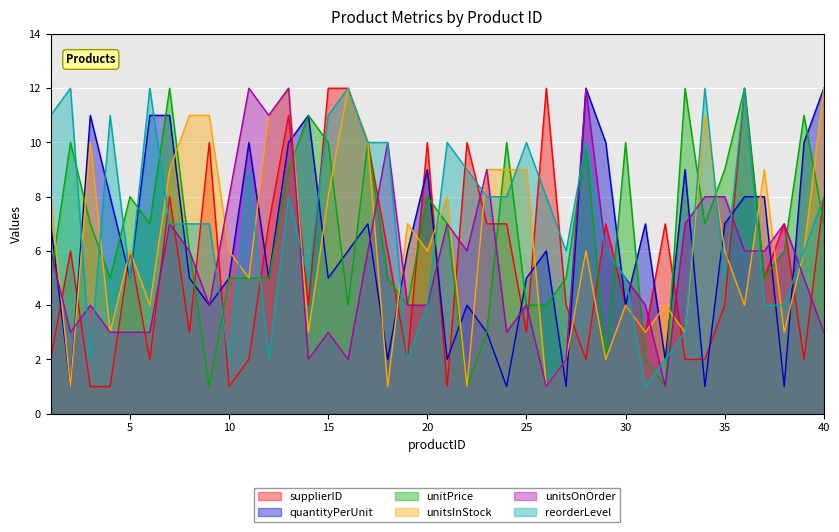

What is the maximum value for unitPrice?

12